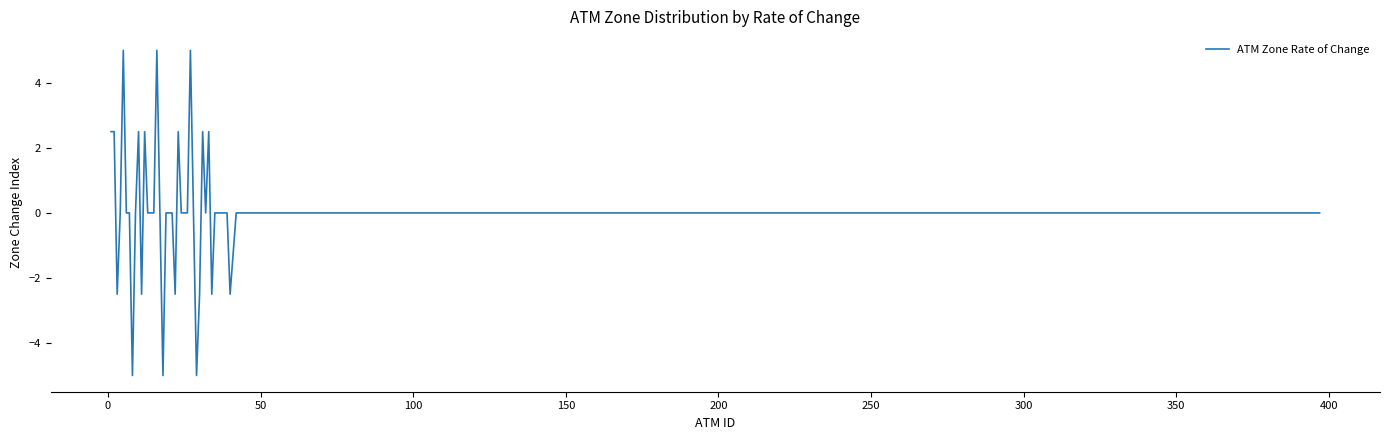

What is the smallest value displayed?

-5.0